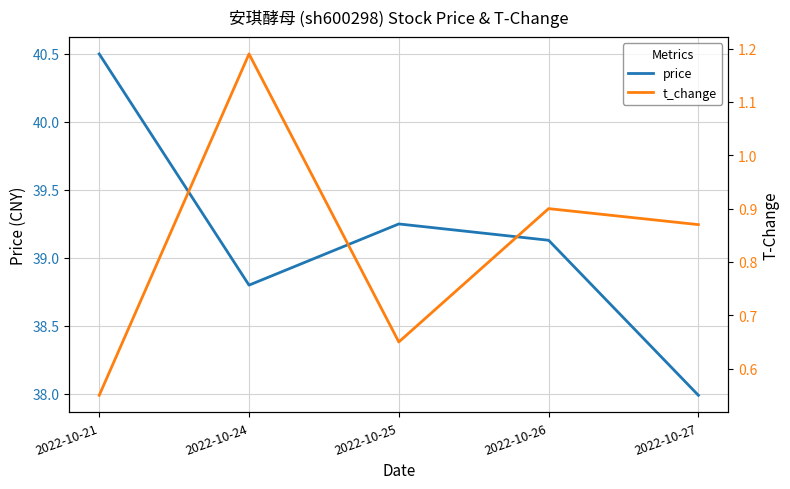

Which series has the largest total across all categories?

price